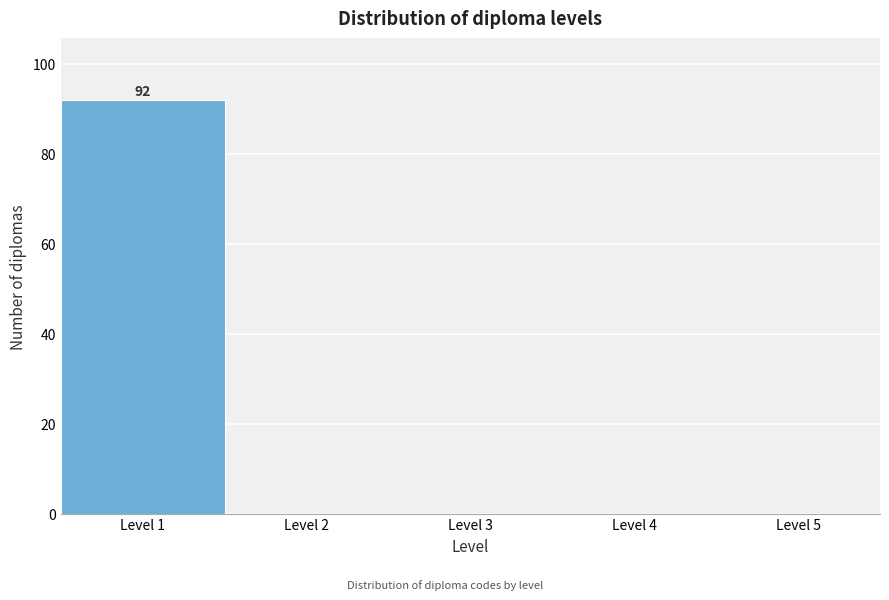

Over which range of the x-axis is the bar tallest?

0.5 to 1.5